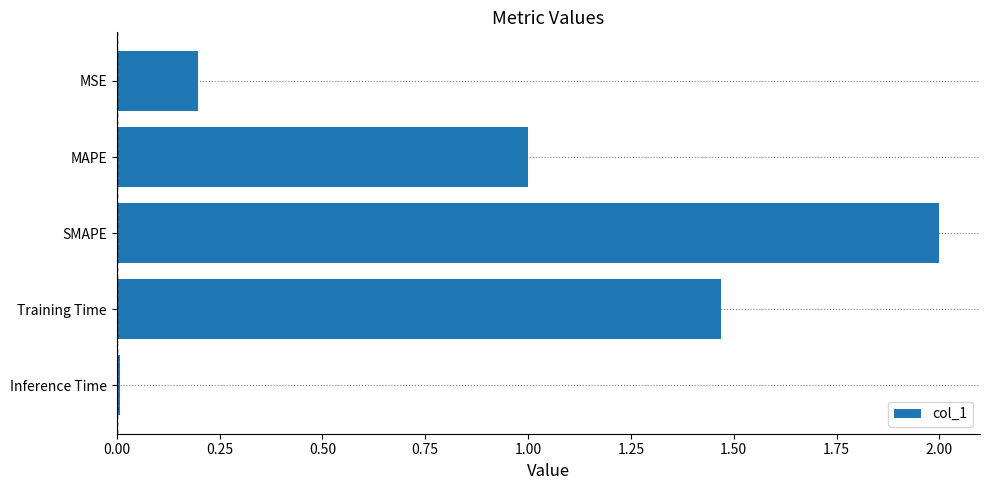

What is the greatest value displayed?

2.0